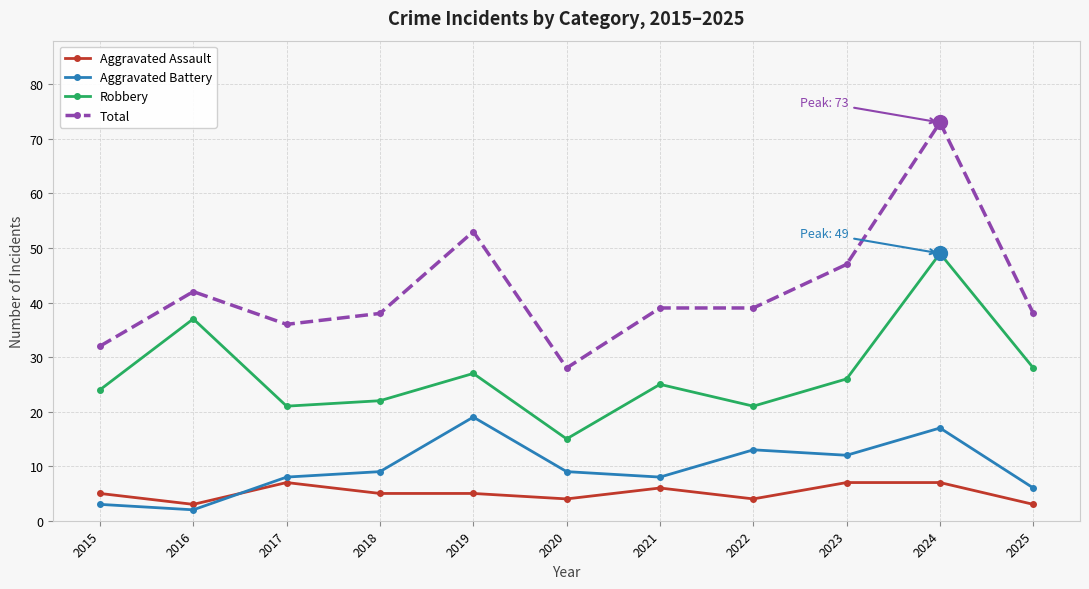

What is the difference between the maximum and minimum values in the Aggravated Battery series?

17